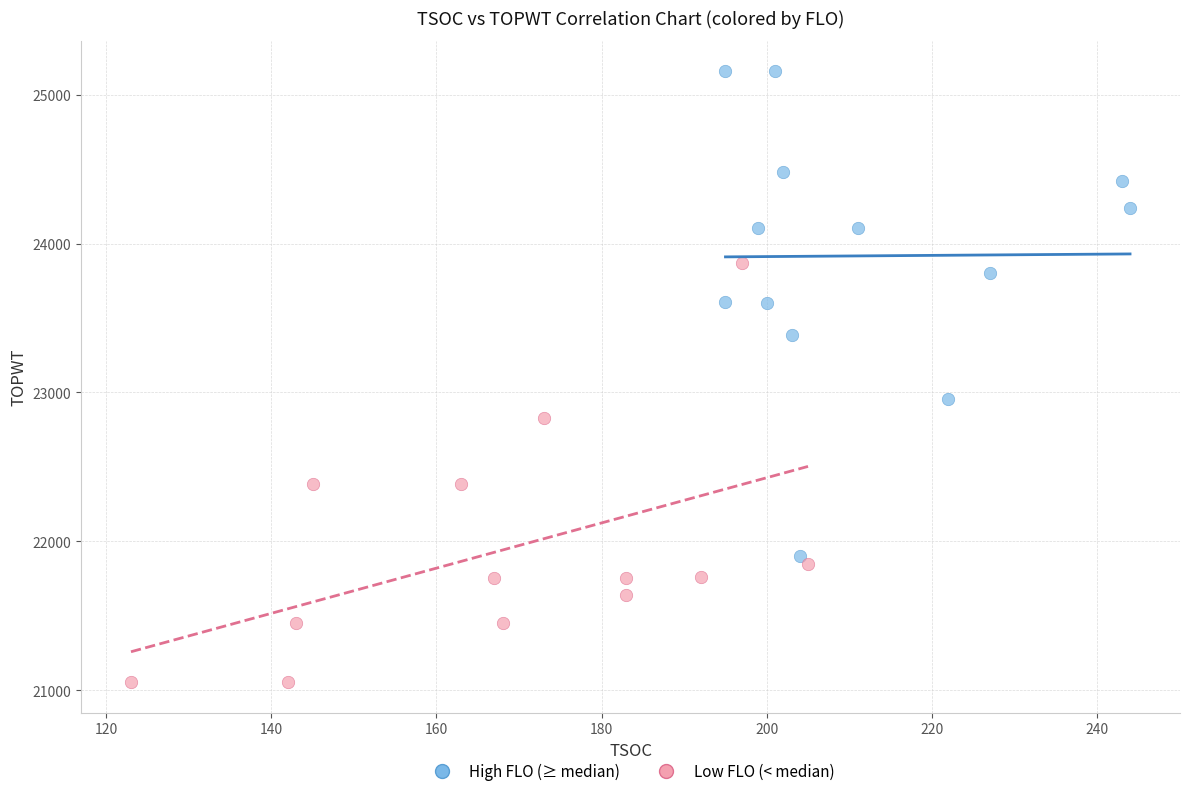

Which series reaches the maximum Y coordinate?

High FLO (≥ median)